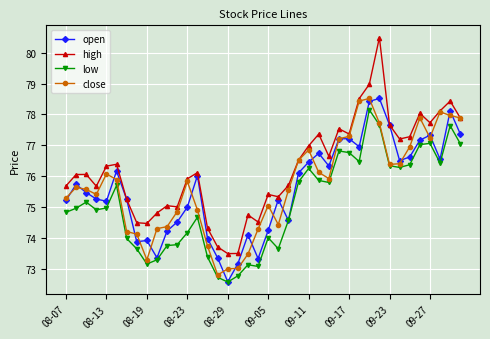

What is the value of the close point at the 32nd from the left?

77.7